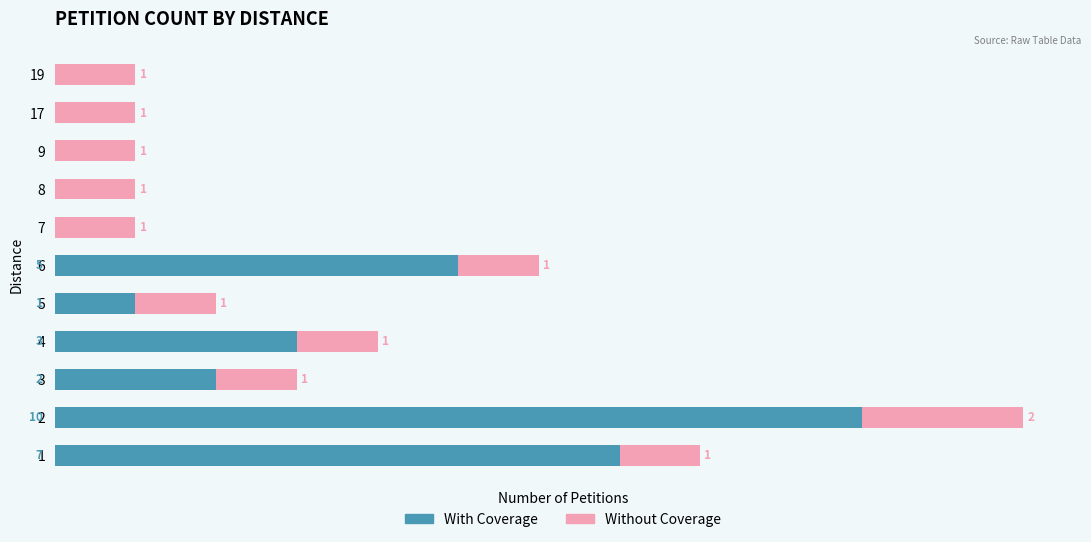

What is the sum of all With Coverage values?

28